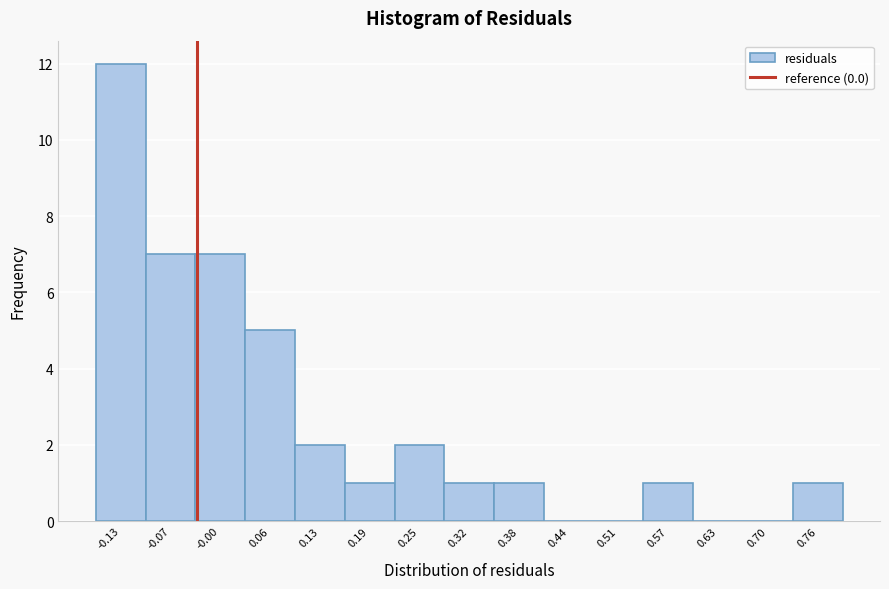

Reading left to right, what are all the values shown in this chart?

-0.13=12	-0.07=7	-0.00=7	0.06=5	0.13=2	0.19=1	0.25=2	0.32=1	0.38=1	0.44=0	0.51=0	0.57=1	0.63=0	0.70=0	0.76=1